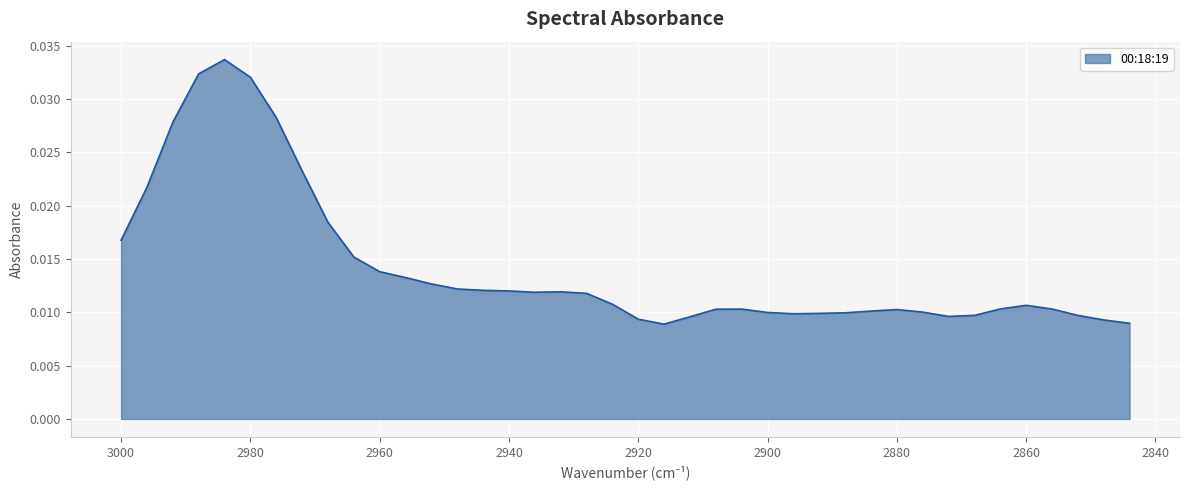

How many series are shown in this chart?

1